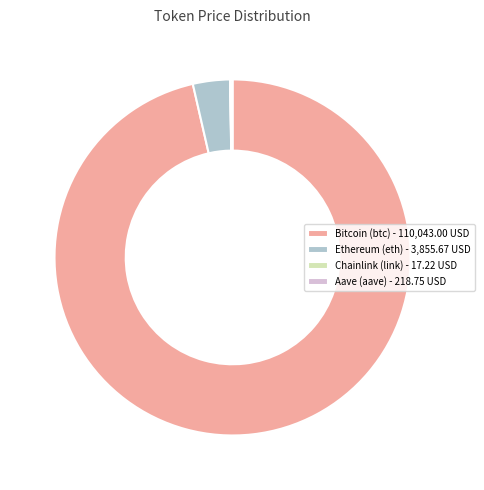

Is the sum of Bitcoin (btc) - 110,043.00 USD and Ethereum (eth) - 3,855.67 USD greater than half?

Yes